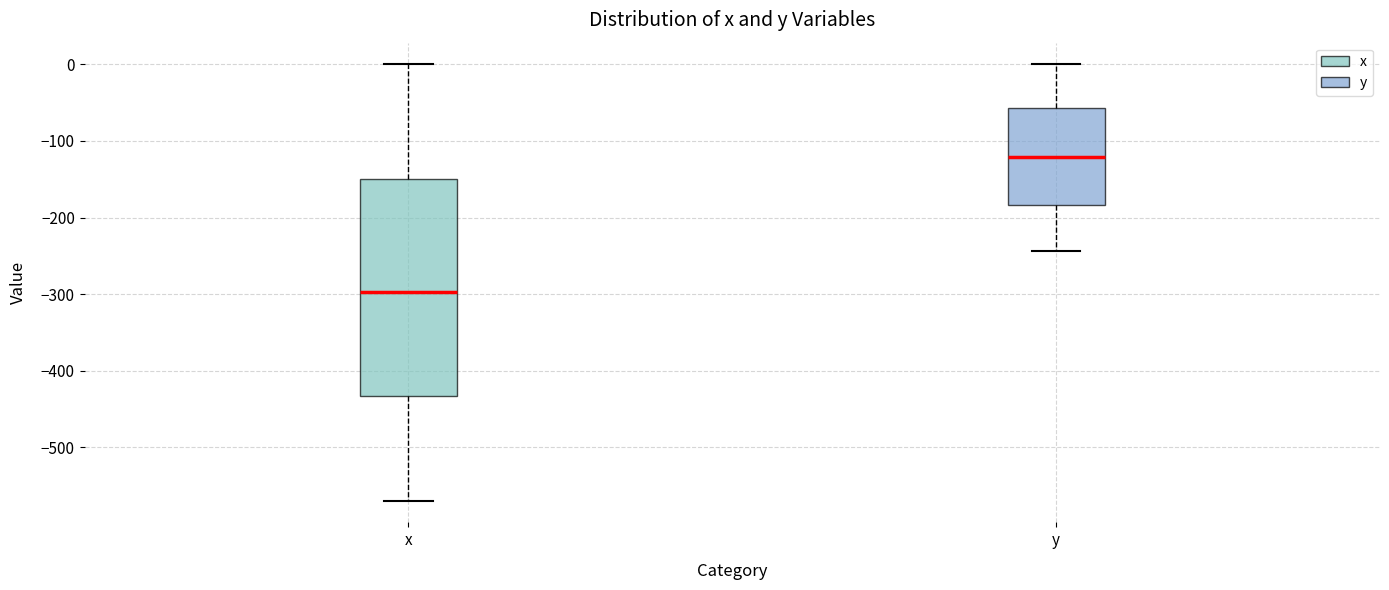

Which box's median line is the lowest?

x